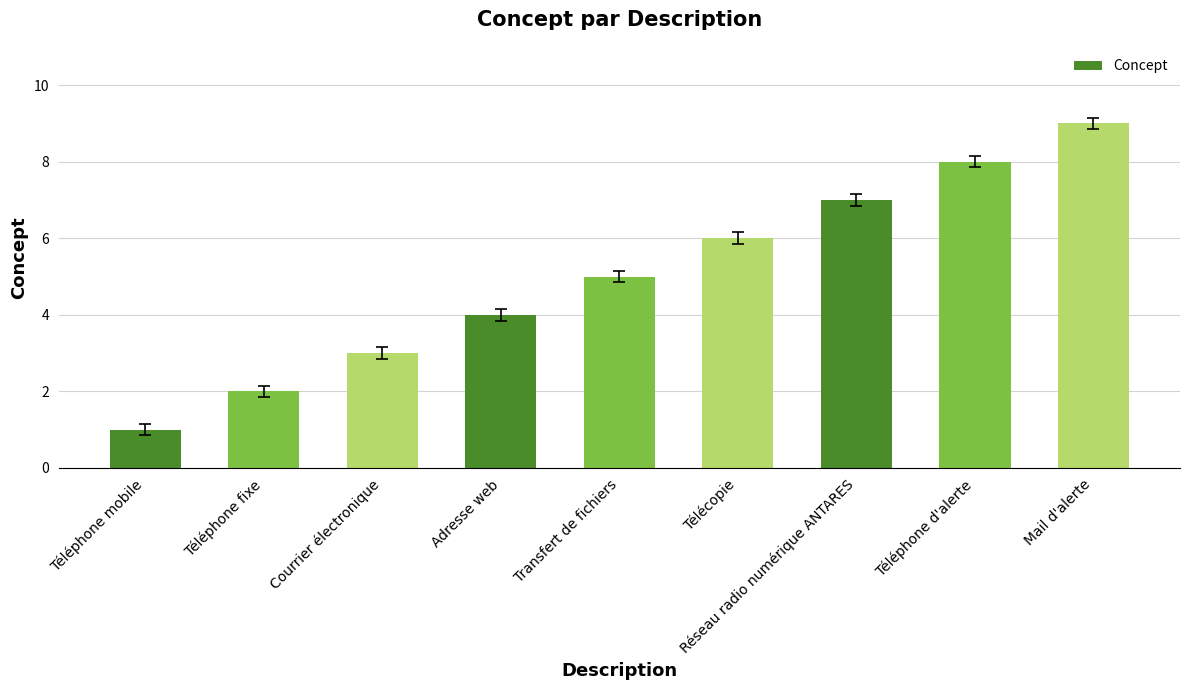

What is the ratio of the value at Transfert de fichiers to the value at Télécopie?

0.8